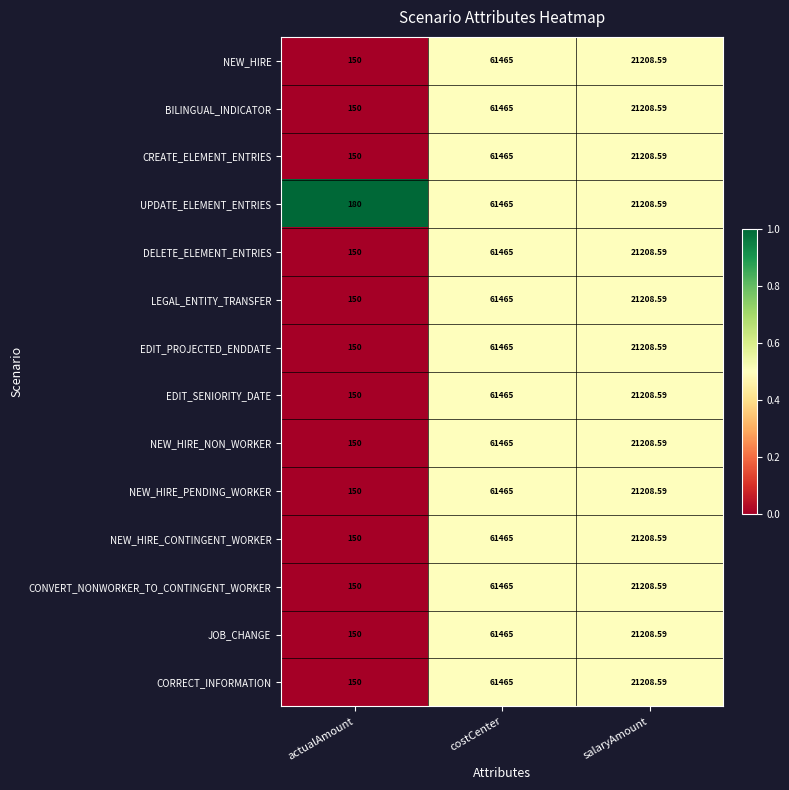

Which series has the largest total across all categories?

UPDATE_ELEMENT_ENTRIES